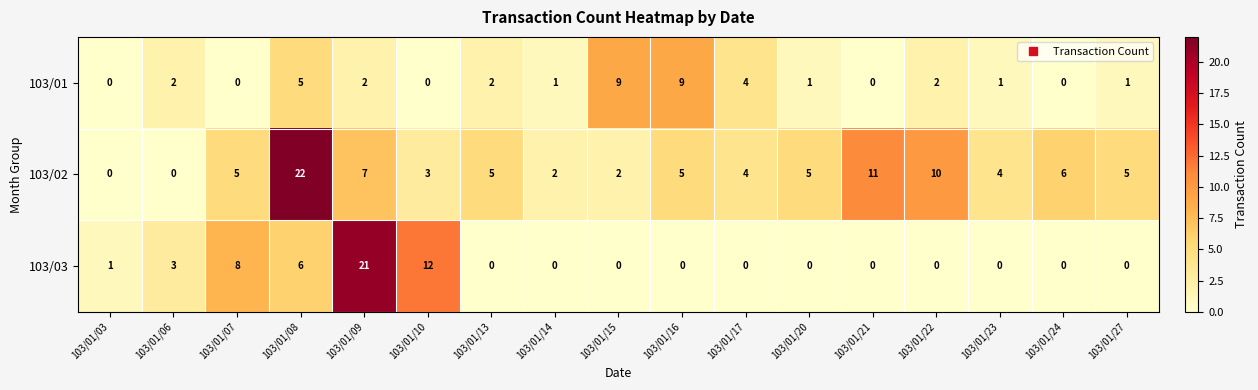

What is the total value across all series at 103/01/24?

6